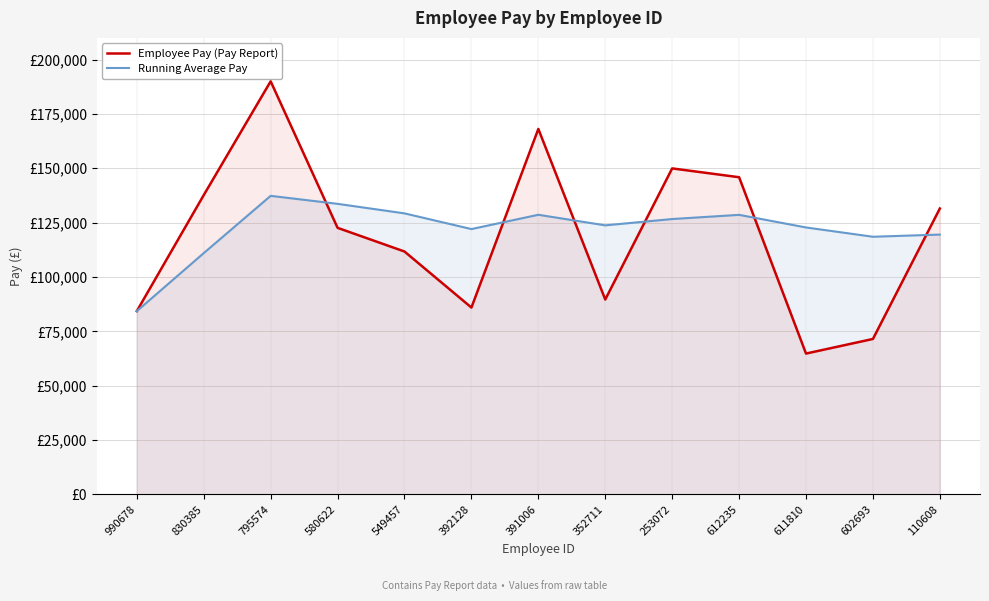

At which label does Running Average Pay reach its minimum?

990678